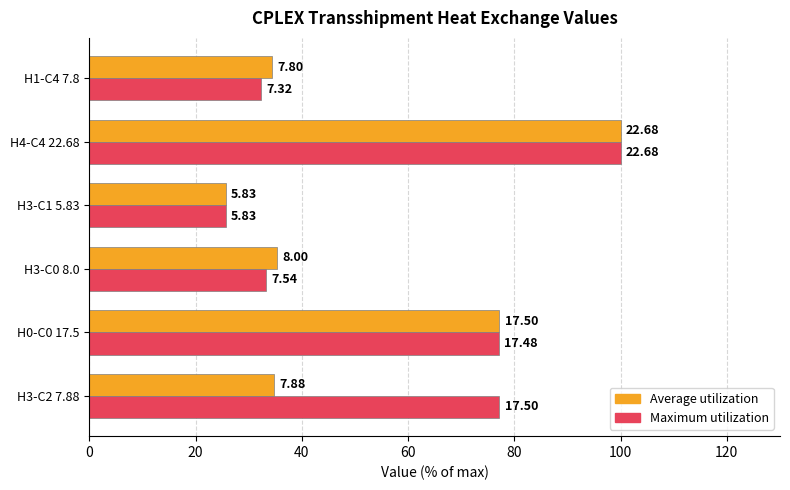

What are all the series names shown in the legend?

Average utilization, Maximum utilization